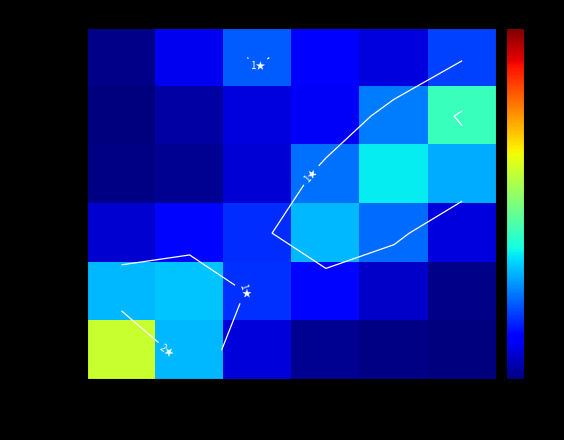

What is the greatest value displayed?

3.0